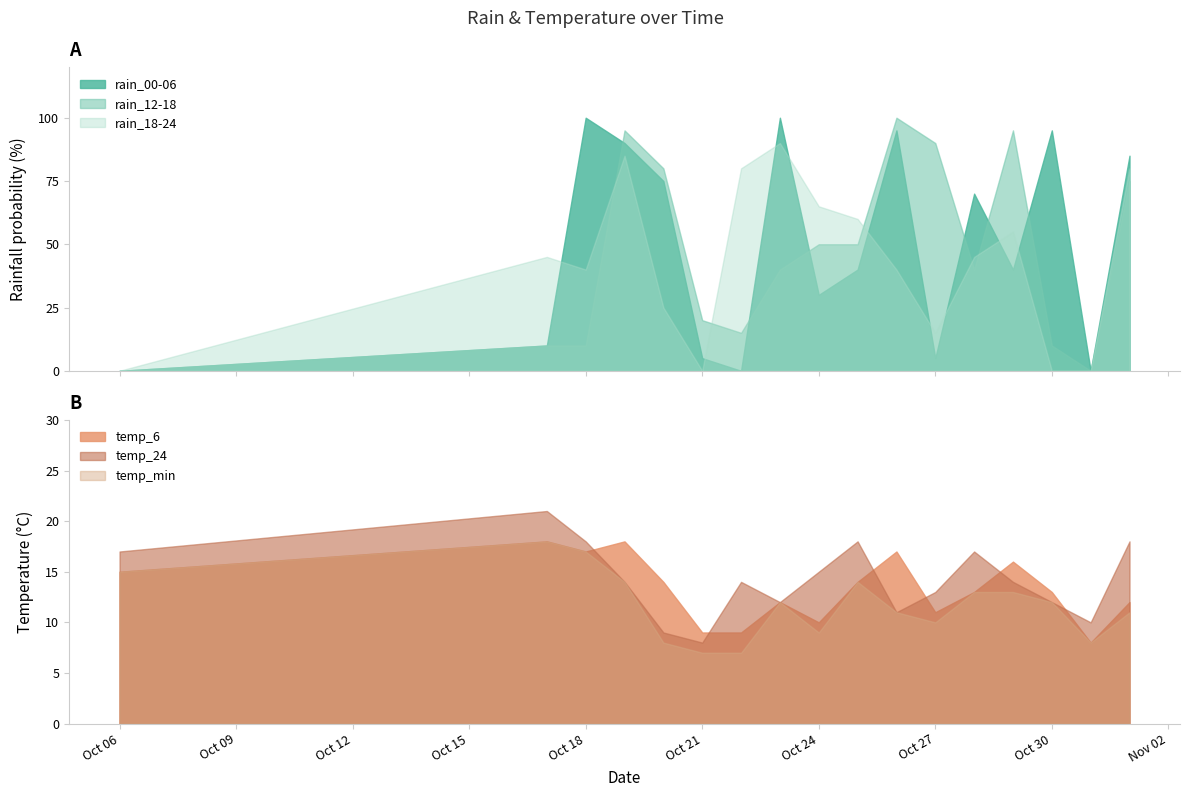

What is the difference between the maximum and minimum values in the temp_min series?

11